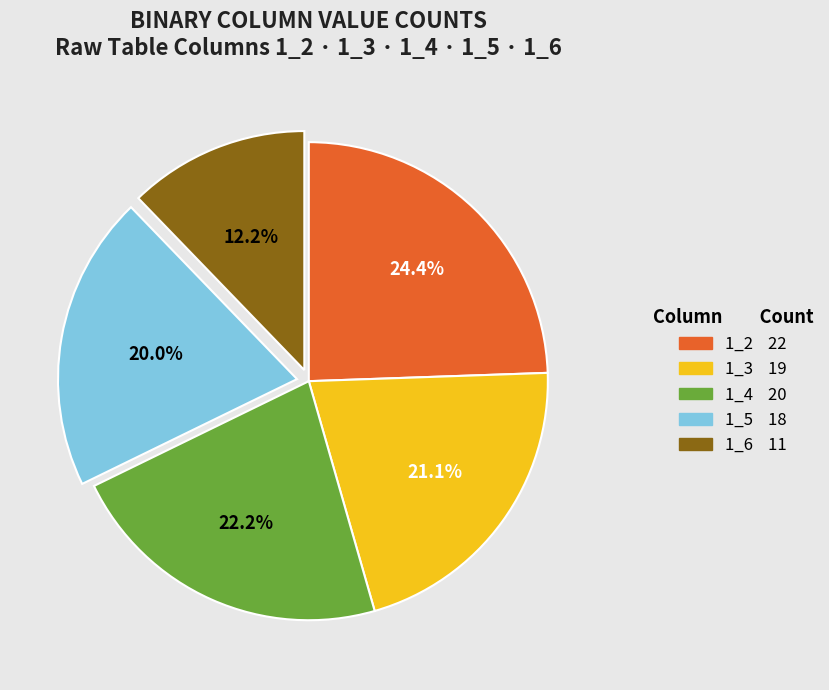

Rank the categories by value from highest to lowest.

1_2, 1_4, 1_3, 1_5, 1_6